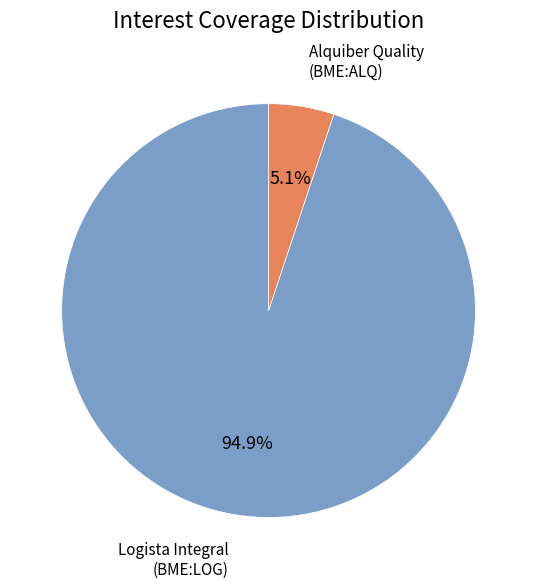

Is there any slice that represents more than half of the pie?

Yes